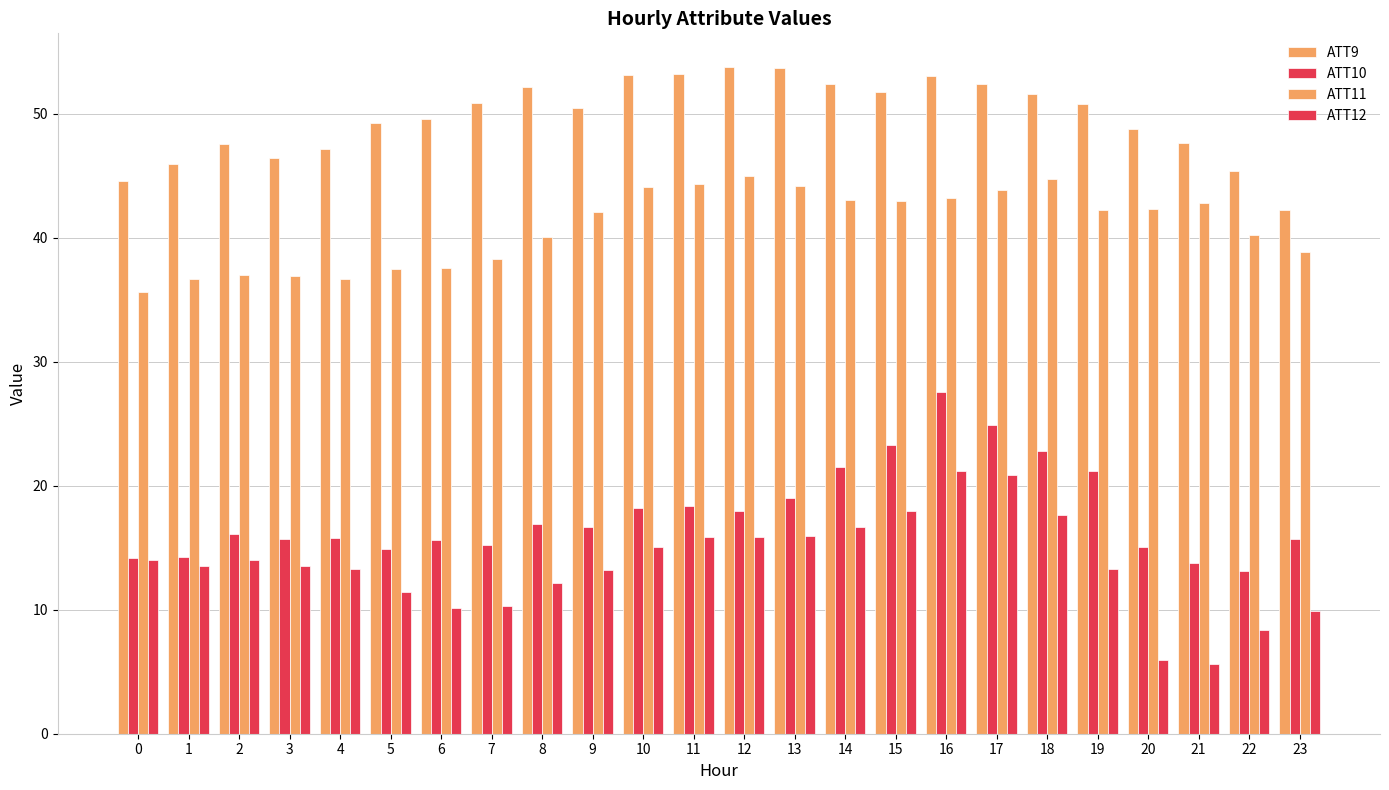

What is the difference between the ATT11 values at 21 and 20?

0.4